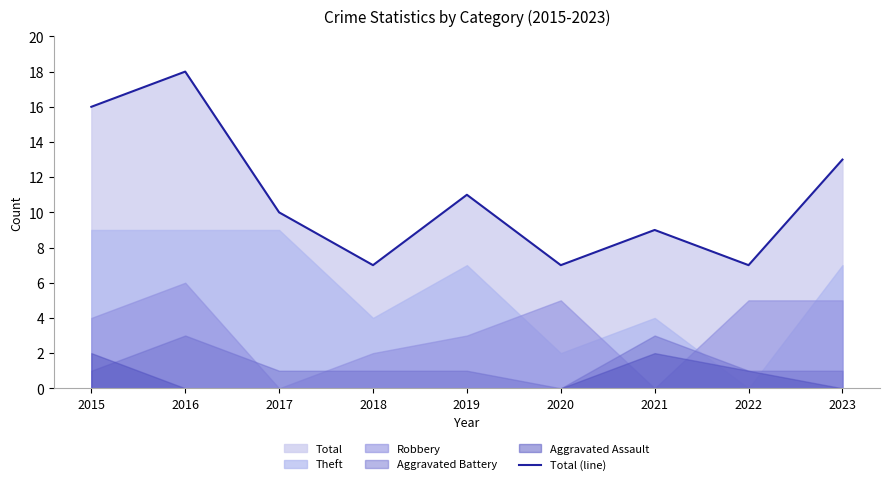

Does the chart display data point markers on the line(s)?

No